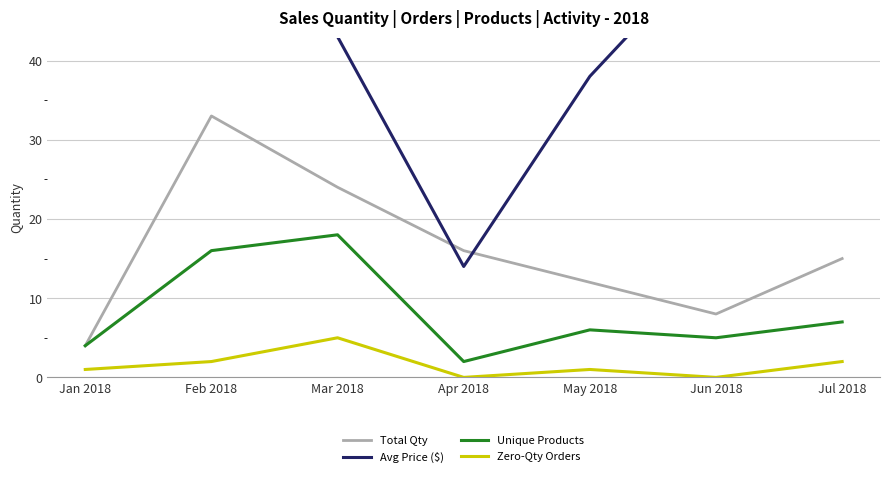

Reading right to left, extract all data points from this chart.

Total Qty: 15	8	12	16	24	33	4
Avg Price ($): 47	55	38	14	43	50	60
Unique Products: 7	5	6	2	18	16	4
Zero-Qty Orders: 2	0	1	0	5	2	1